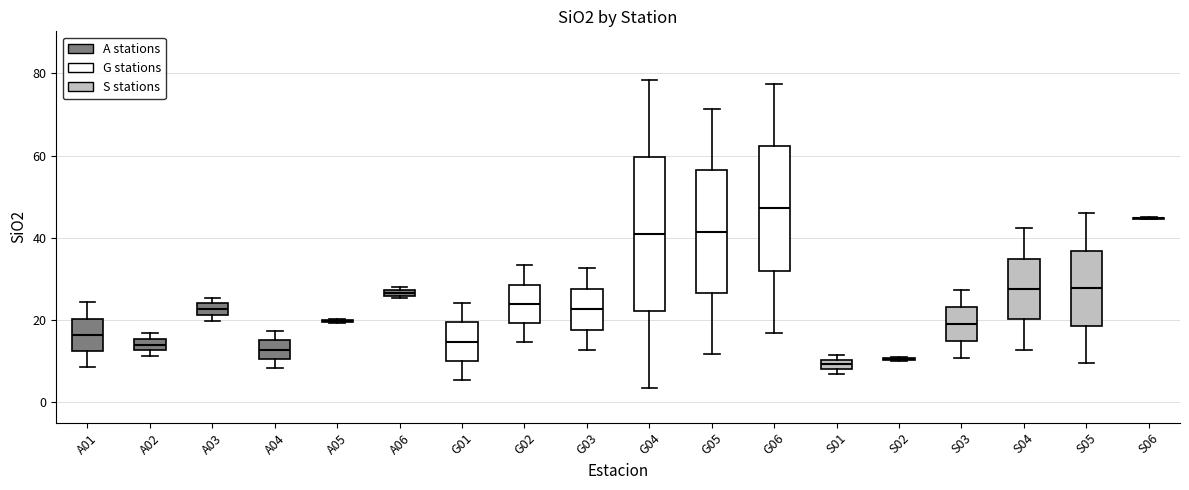

Where does the lower whisker of the box for G04 end on the y-axis? The values are not printed on the chart, so give them approximately, as read against the axis.

4